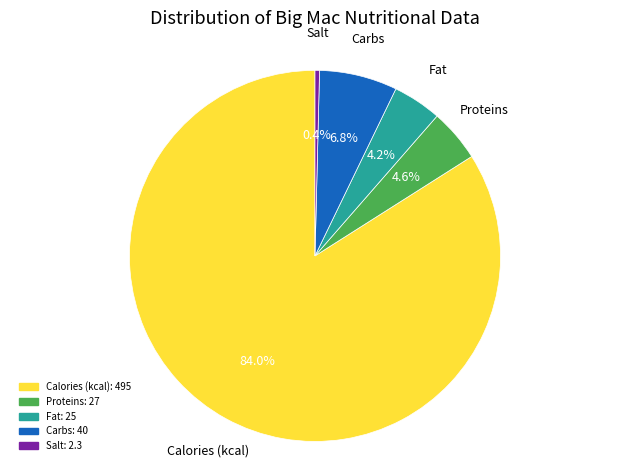

How many segments does this pie chart have?

5